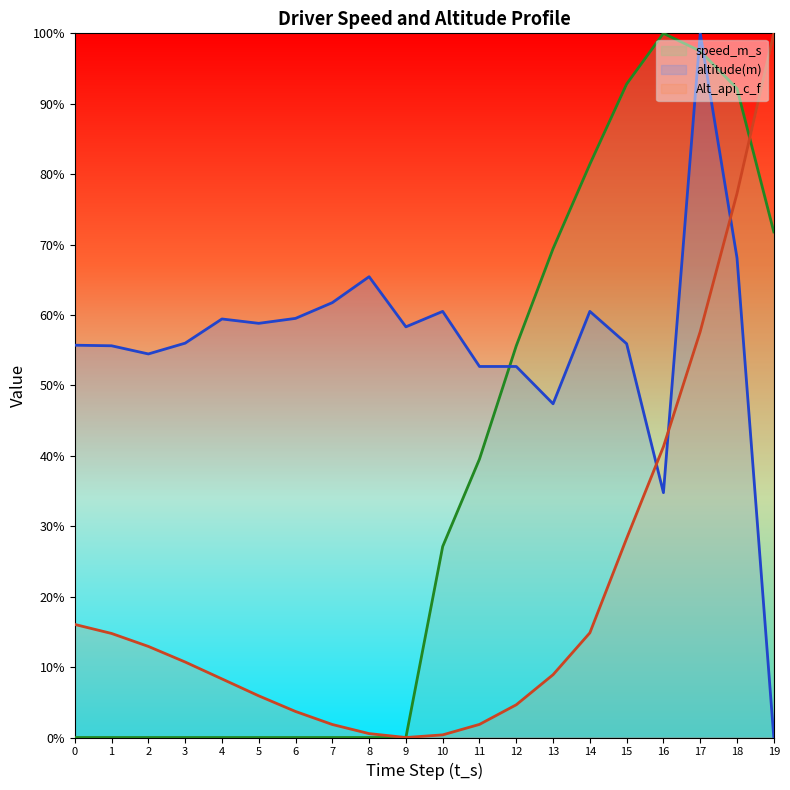

True or false: altitude(m) has a value of 29.5 at 10.

False